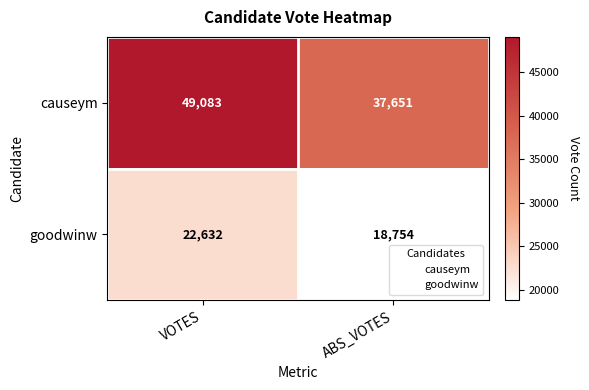

At ABS_VOTES, list the series in order from smallest to largest.

goodwinw, causeym